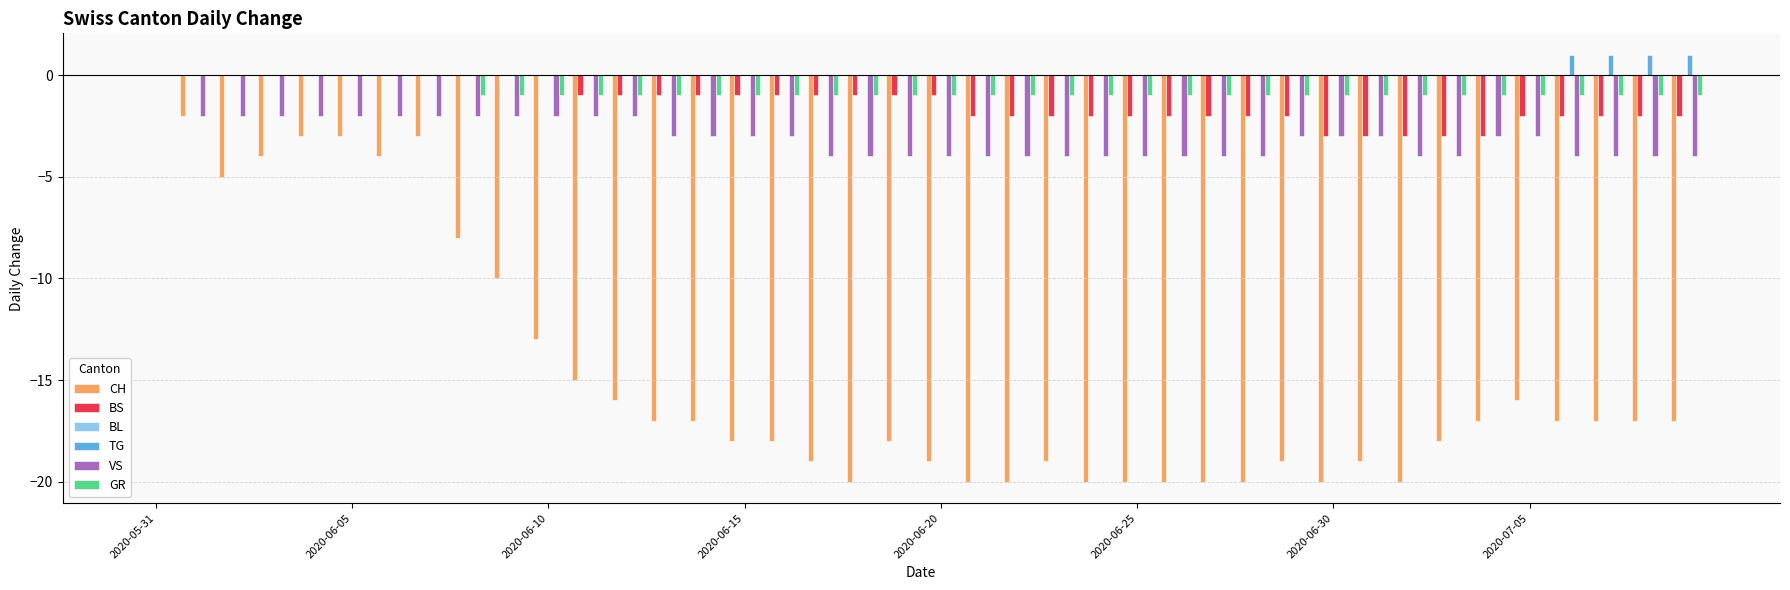

What is the sum of all TG values?

4